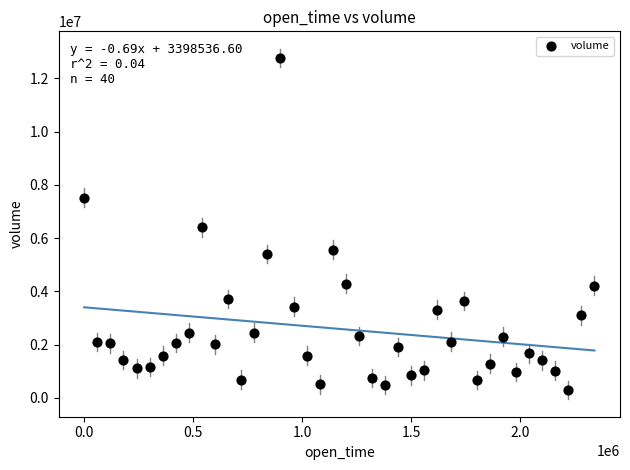

What is the range of X values (max minus min)?

2340000